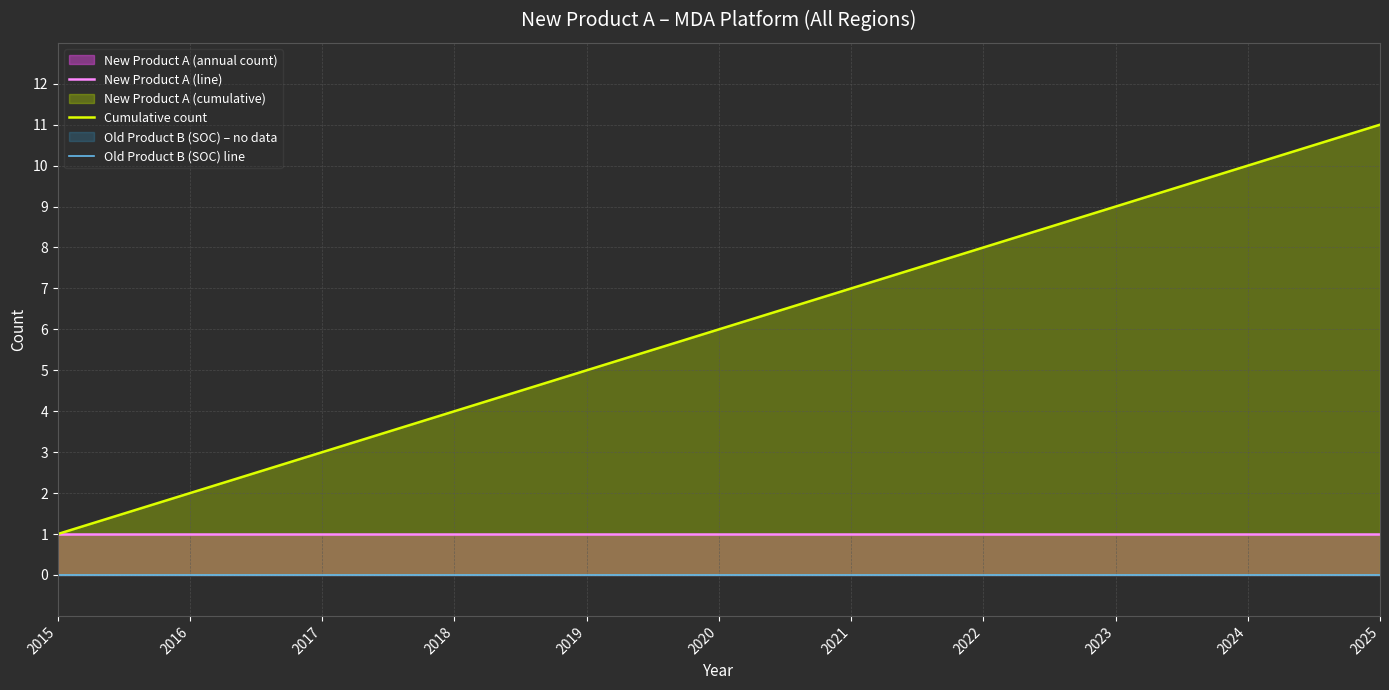

At 2021, list the series in order from smallest to largest.

Old Product B (SOC) line, New Product A (line), Cumulative count